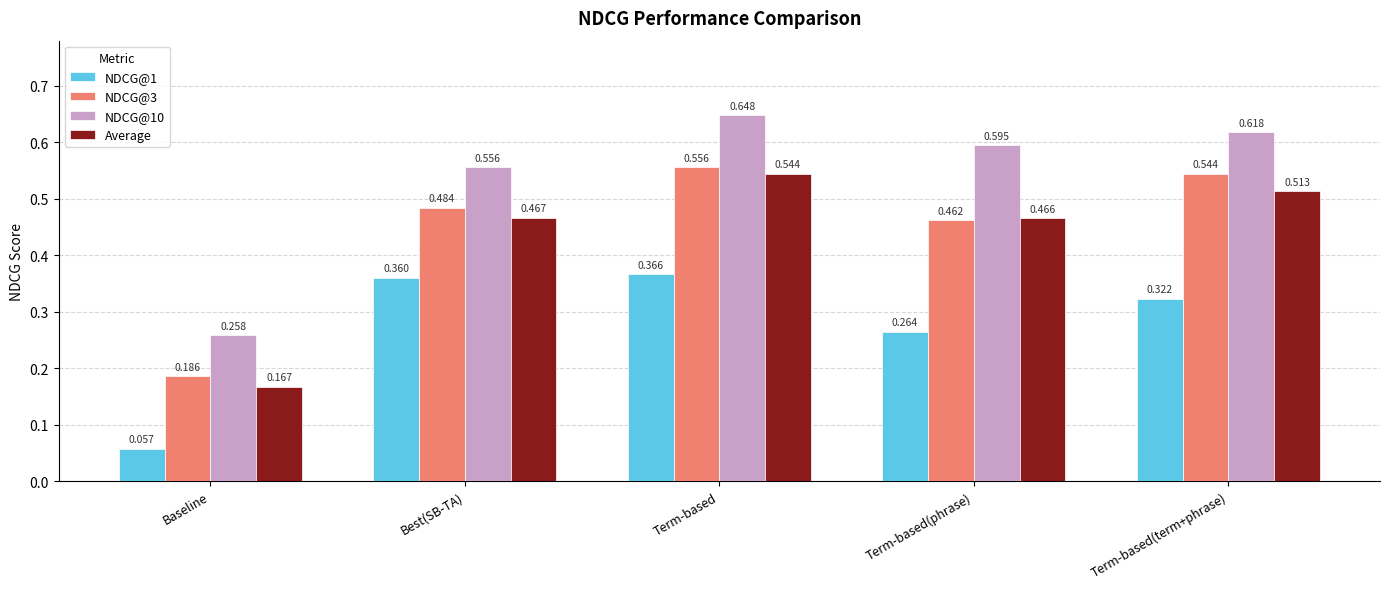

Is the value of NDCG@3 at Term-based(phrase) greater than the value of NDCG@10 at Best(SB-TA)?

No